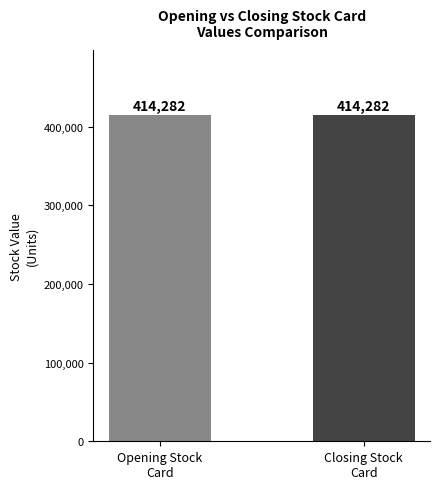

What are all the series names shown in the legend?

Opening Stock, Closing Stock